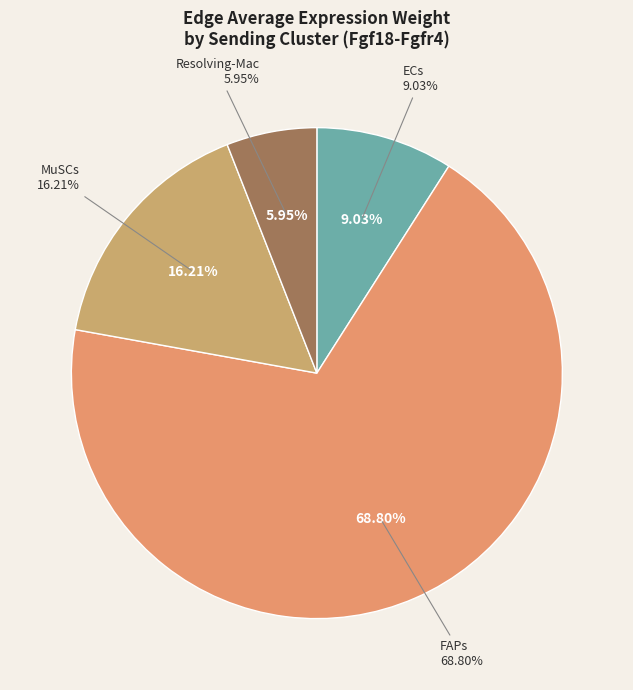

How many segments does this pie chart have?

4